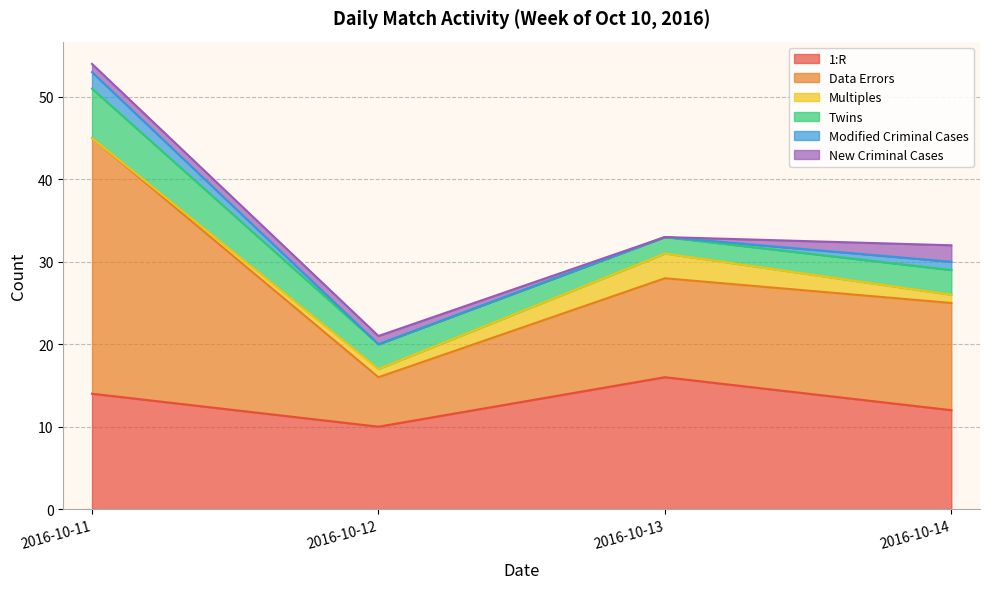

True or false: Twins has a value of 3 at 2016-10-12.

True